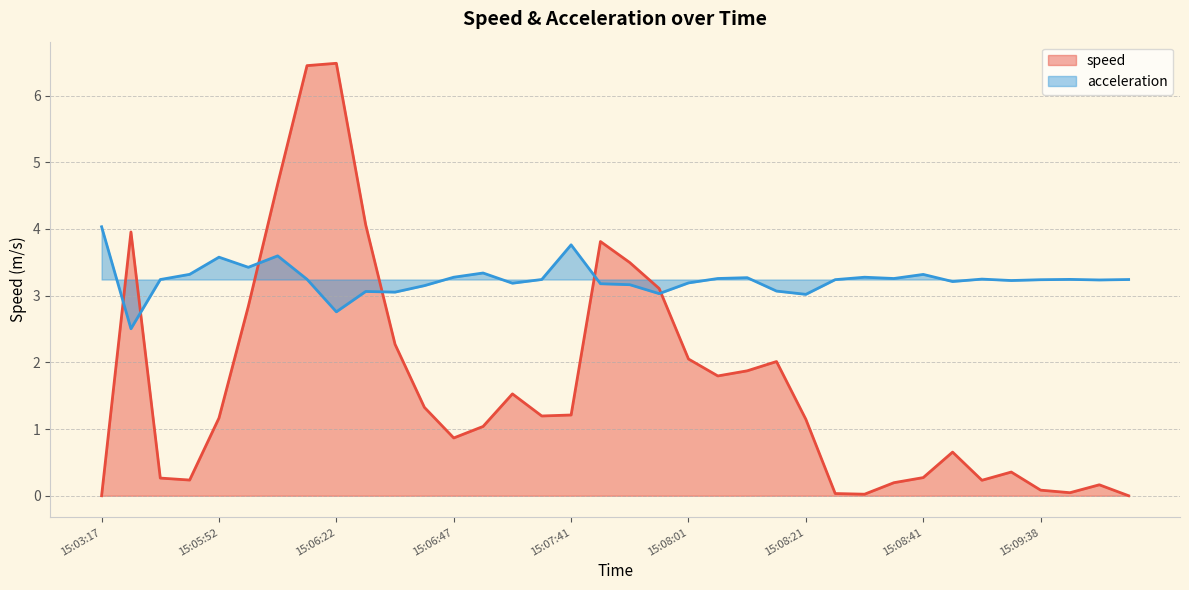

The speed series shows 1.5 at 15:06:57. True or false?

True